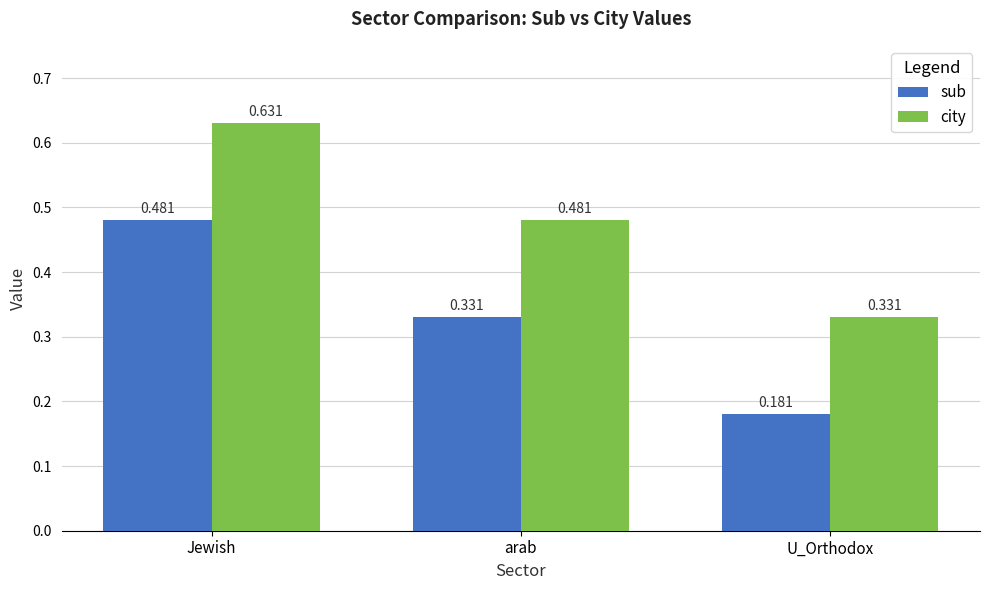

Are the bars grouped side by side (vs. stacked)?

Yes